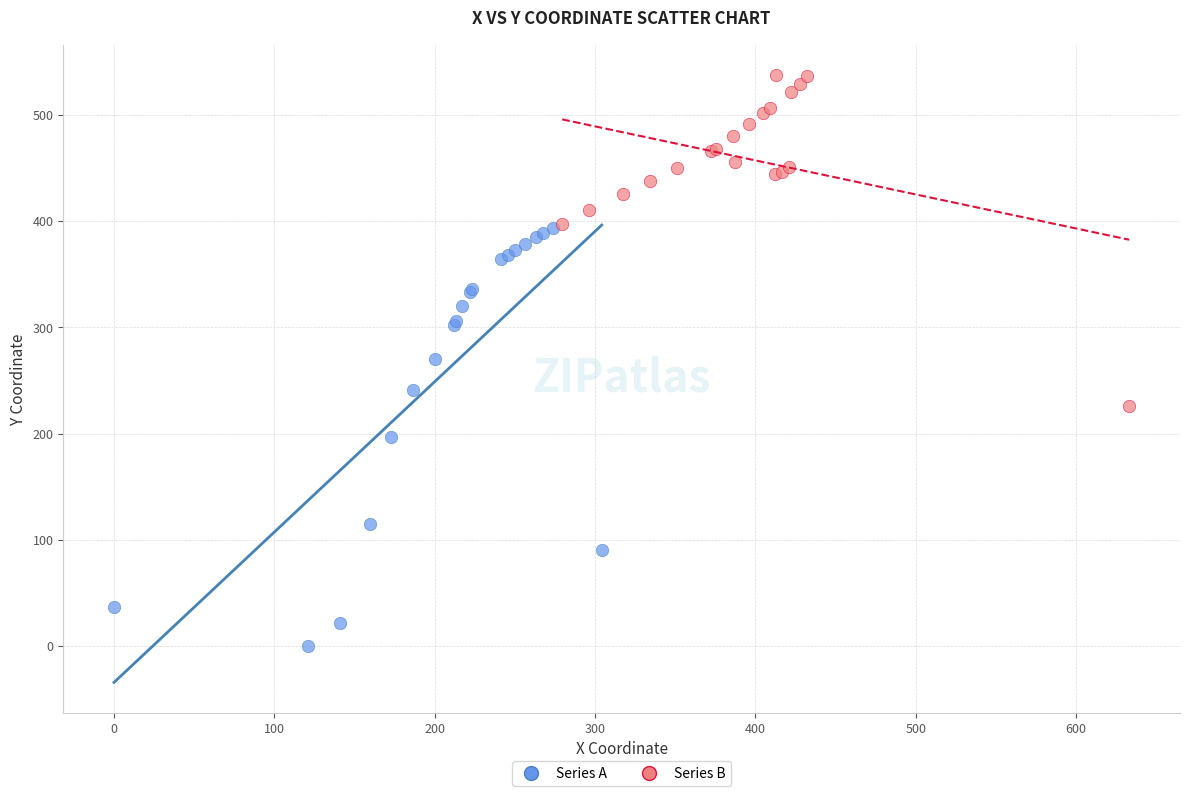

Which series reaches the minimum Y coordinate?

Series A